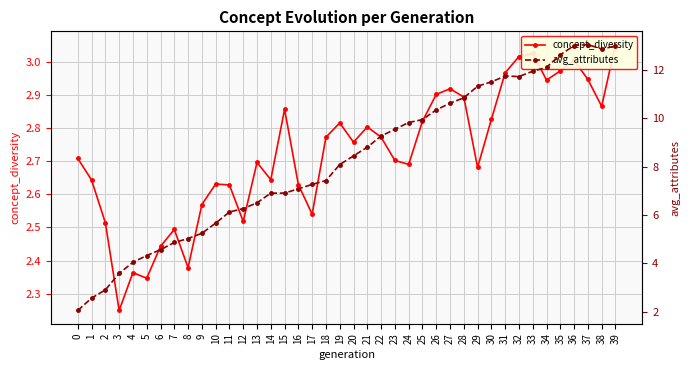

Where does the avg_attributes series first go above 8?

19